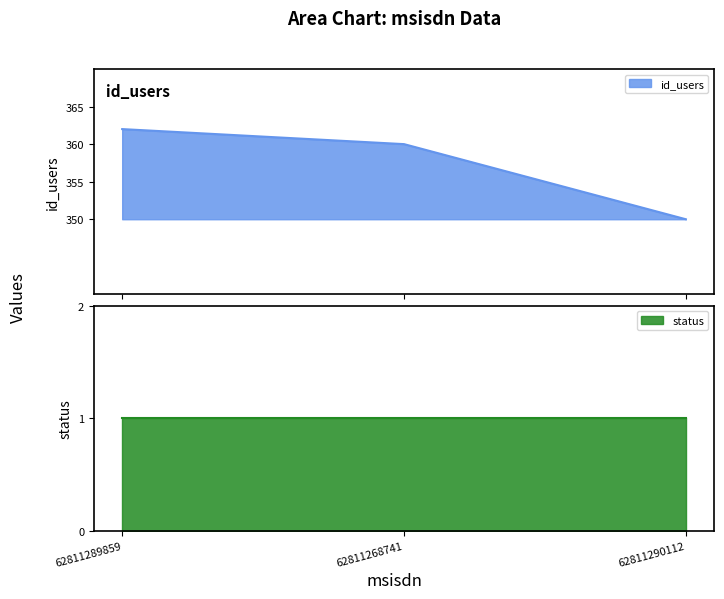

What position from the right is 62811289859?

3